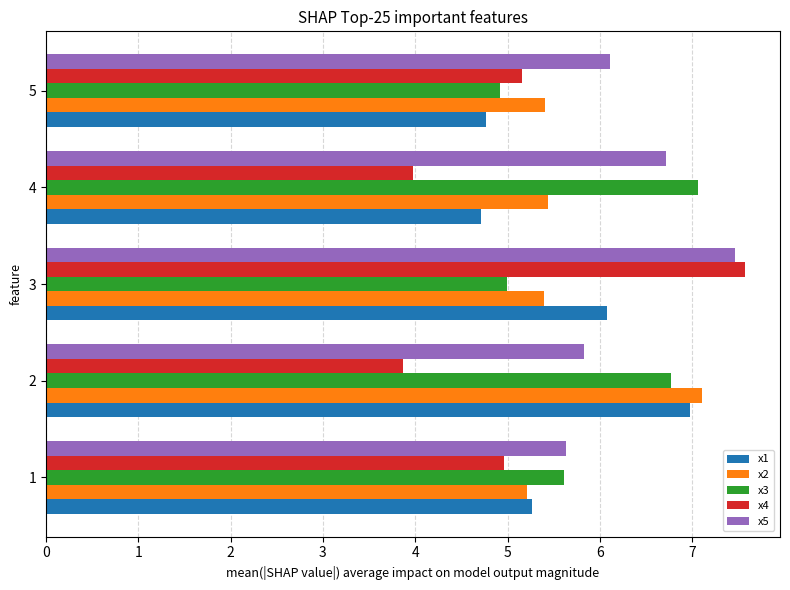

Between 2 and 4, which series saw the biggest shift?

x1